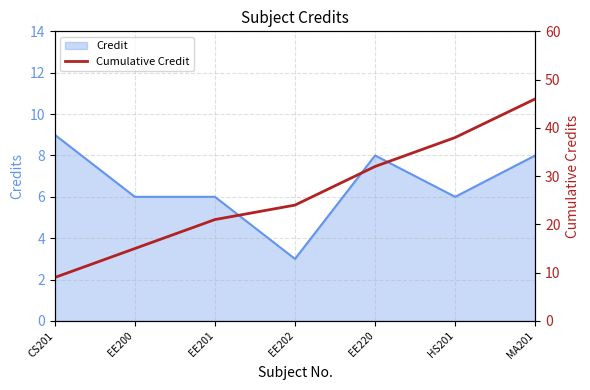

True or false: the data has more than 1 interior local peaks.

False